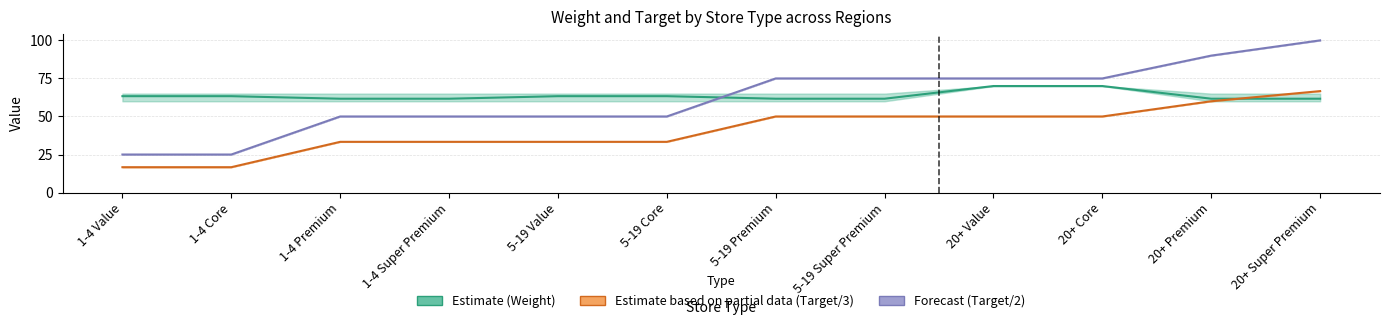

Reading left to right, what are all the values shown in this chart?

Estimate (Weight): 1-4 Value=63.3	1-4 Core=63.3	1-4 Premium=61.7	1-4 Super Premium=61.7	5-19 Value=63.3	5-19 Core=63.3	5-19 Premium=61.7	5-19 Super Premium=61.7	20+ Value=70.0	20+ Core=70.0	20+ Premium=61.7	20+ Super Premium=61.7
Estimate based on partial data (Target/3): 1-4 Value=16.7	1-4 Core=16.7	1-4 Premium=33.3	1-4 Super Premium=33.3	5-19 Value=33.3	5-19 Core=33.3	5-19 Premium=50.0	5-19 Super Premium=50.0	20+ Value=50.0	20+ Core=50.0	20+ Premium=60.0	20+ Super Premium=66.7
Forecast (Target/2): 1-4 Value=25.0	1-4 Core=25.0	1-4 Premium=50.0	1-4 Super Premium=50.0	5-19 Value=50.0	5-19 Core=50.0	5-19 Premium=75.0	5-19 Super Premium=75.0	20+ Value=75.0	20+ Core=75.0	20+ Premium=90.0	20+ Super Premium=100.0